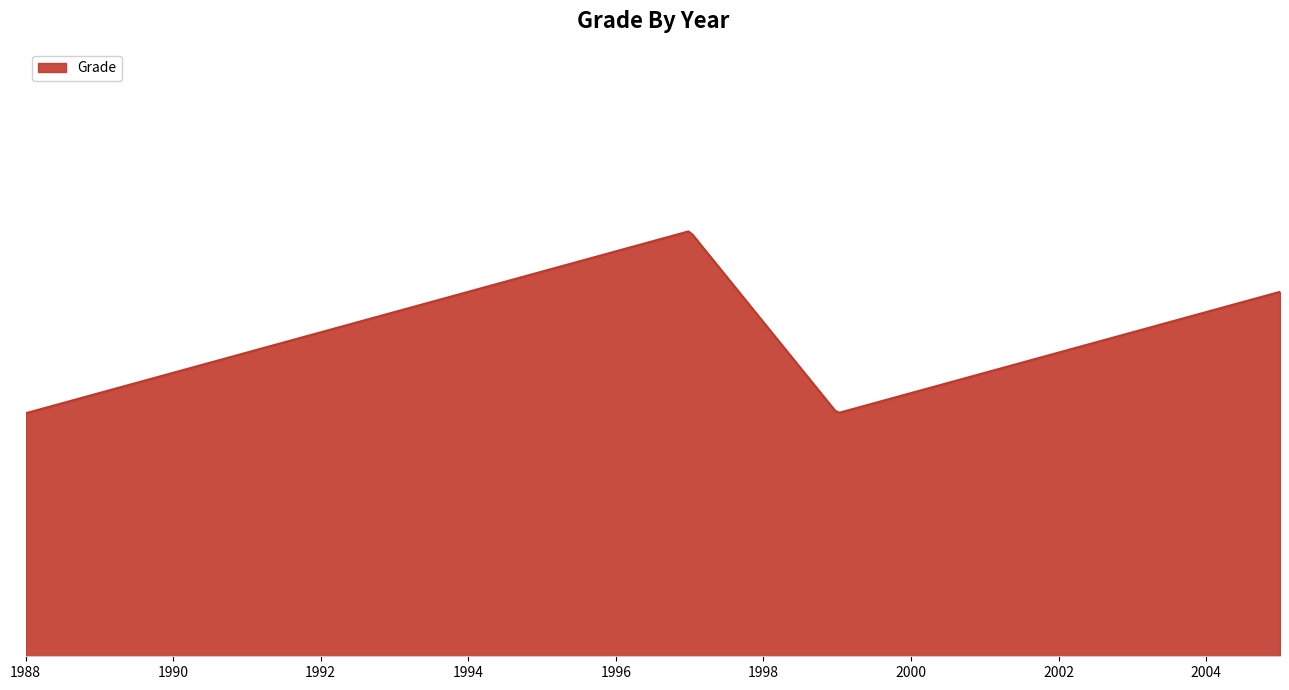

List the labels in order of value, smallest first.

1988, 1999, 2005, 1997